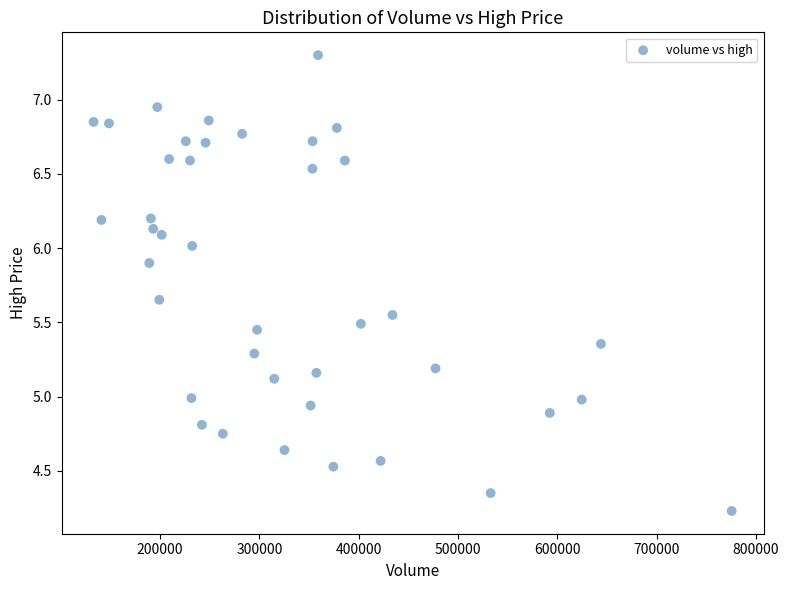

What is the range of X values (max minus min)?

642700.0